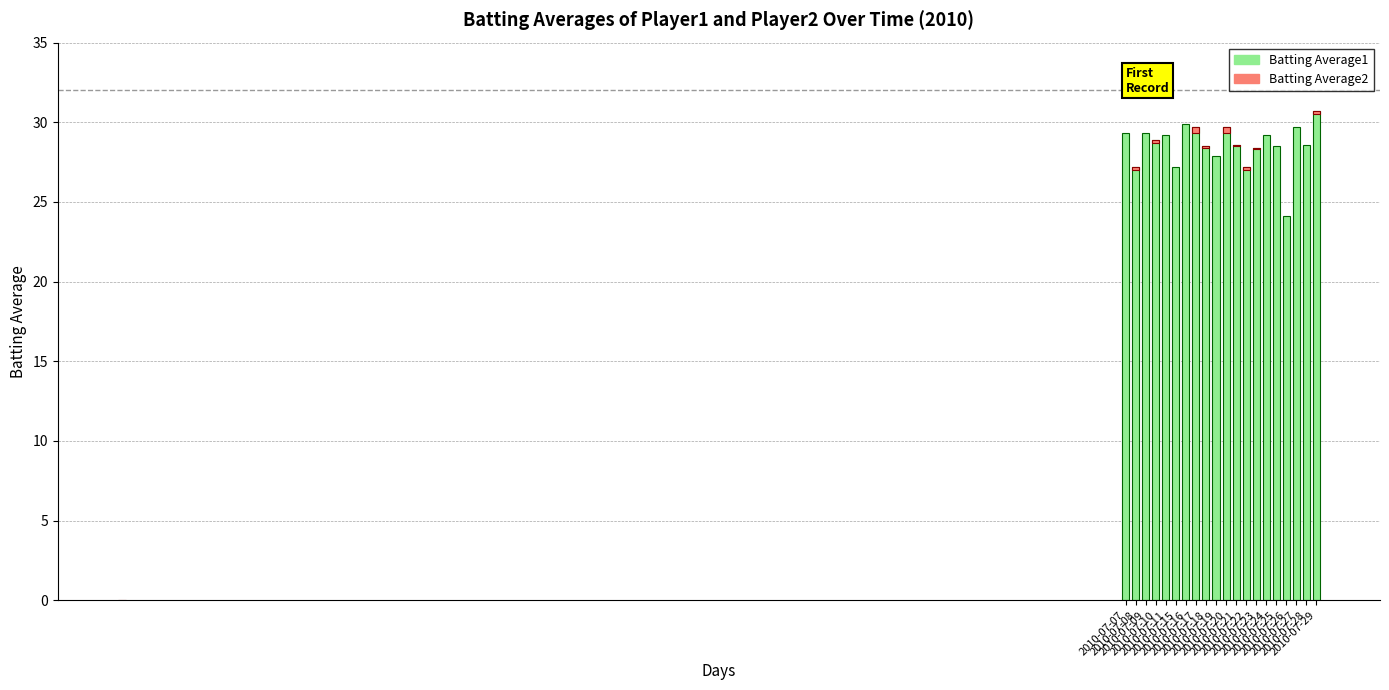

Rank the categories by value from lowest to highest.

2010-07-26, 2010-07-08, 2010-07-15, 2010-07-22, 2010-07-19, 2010-07-23, 2010-07-18, 2010-07-25, 2010-07-21, 2010-07-28, 2010-07-10, 2010-07-11, 2010-07-24, 2010-07-07, 2010-07-09, 2010-07-17, 2010-07-20, 2010-07-27, 2010-07-16, 2010-07-29